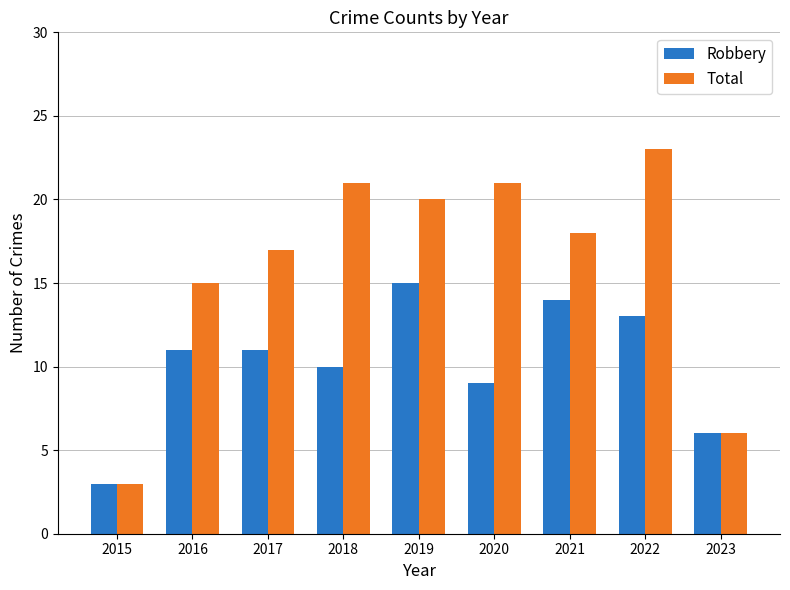

Which series has the largest range (max minus min)?

Total